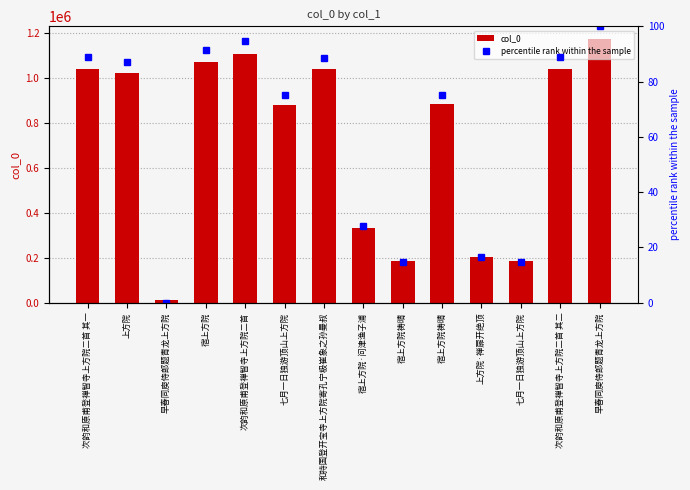

Is the value of col_0 at 次韵和原甫登禅智寺上方院二首 其一 greater than the value of percentile rank within the sample at 次韵和原甫登禅智寺上方院二首 其二?

Yes